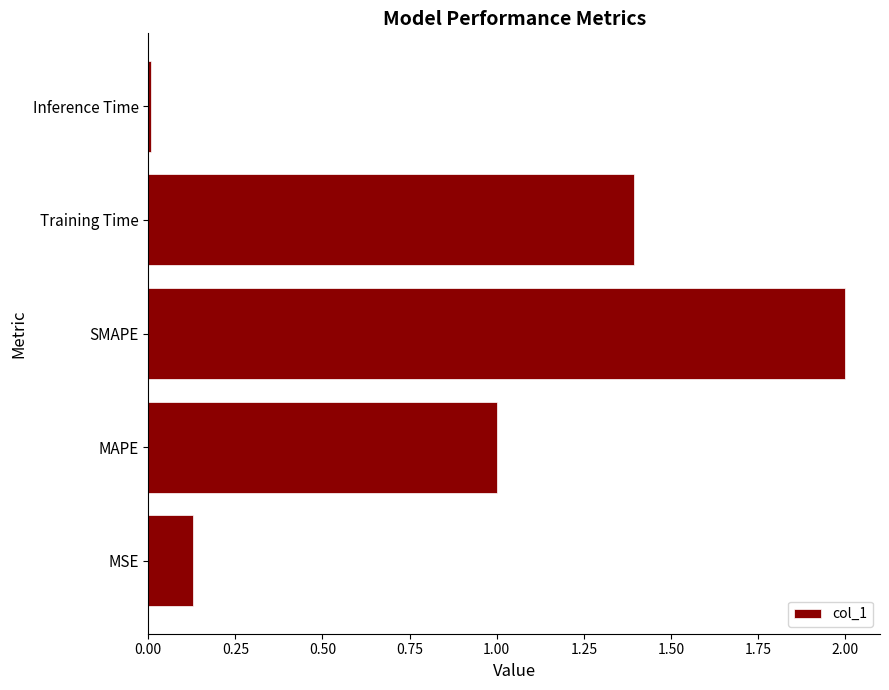

Rank the categories by value from lowest to highest.

Inference Time, MSE, MAPE, Training Time, SMAPE